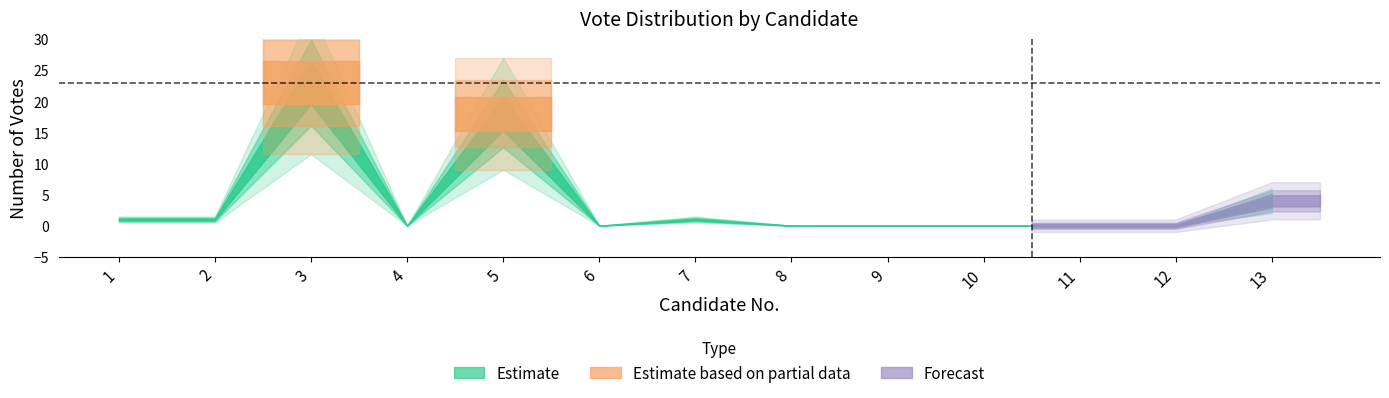

List the labels in order of value, largest first.

3, 5, 13, 1, 2, 7, 4, 6, 8, 9, 10, 11, 12